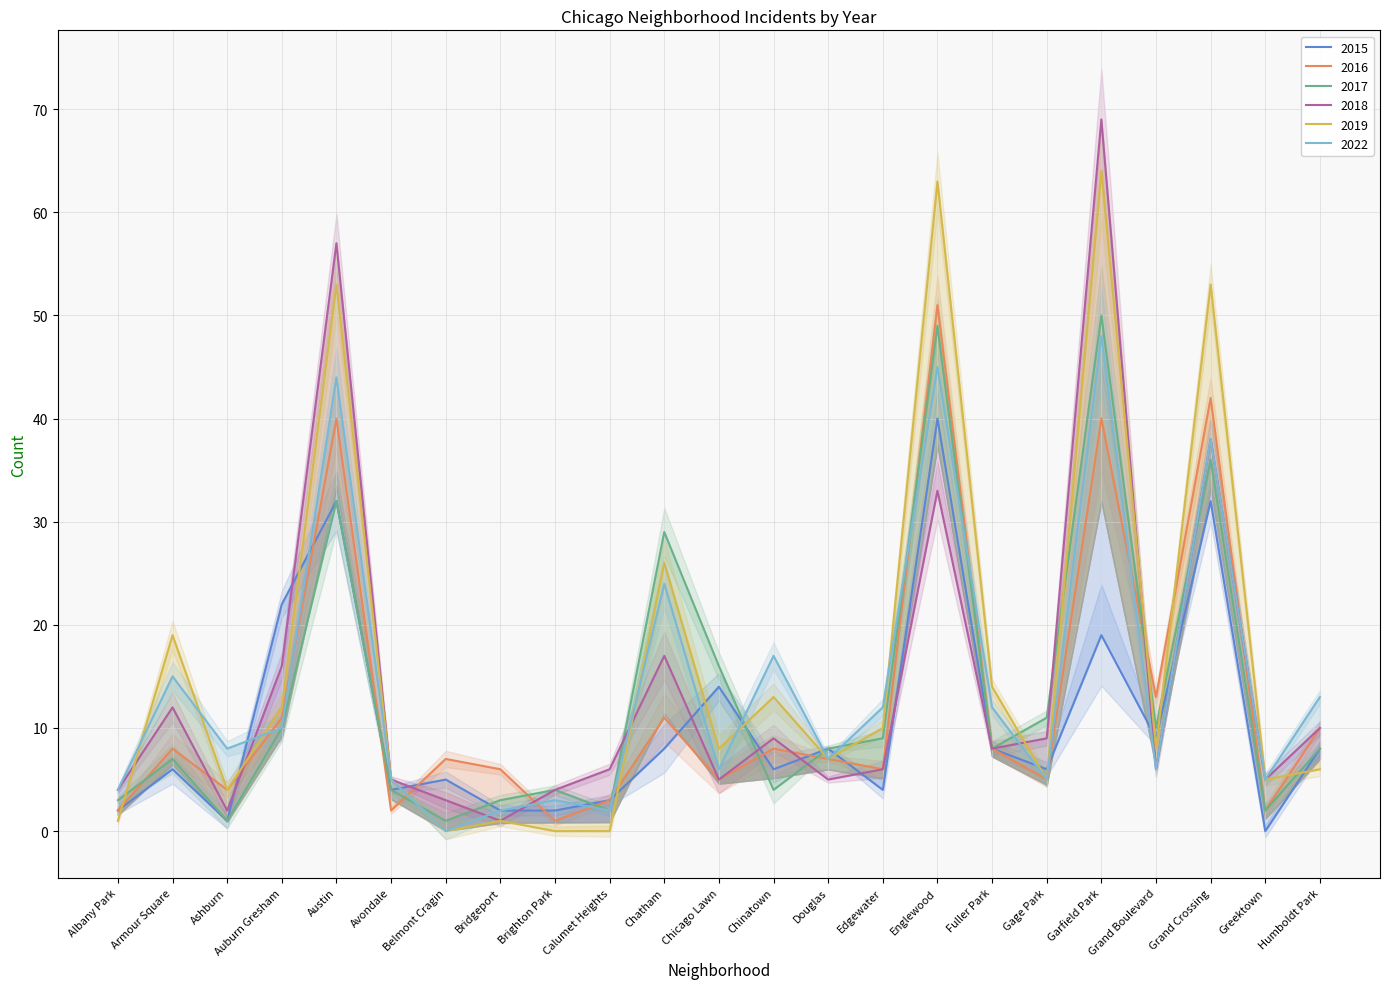

What is the difference between the highest and lowest values at Auburn Gresham?

12